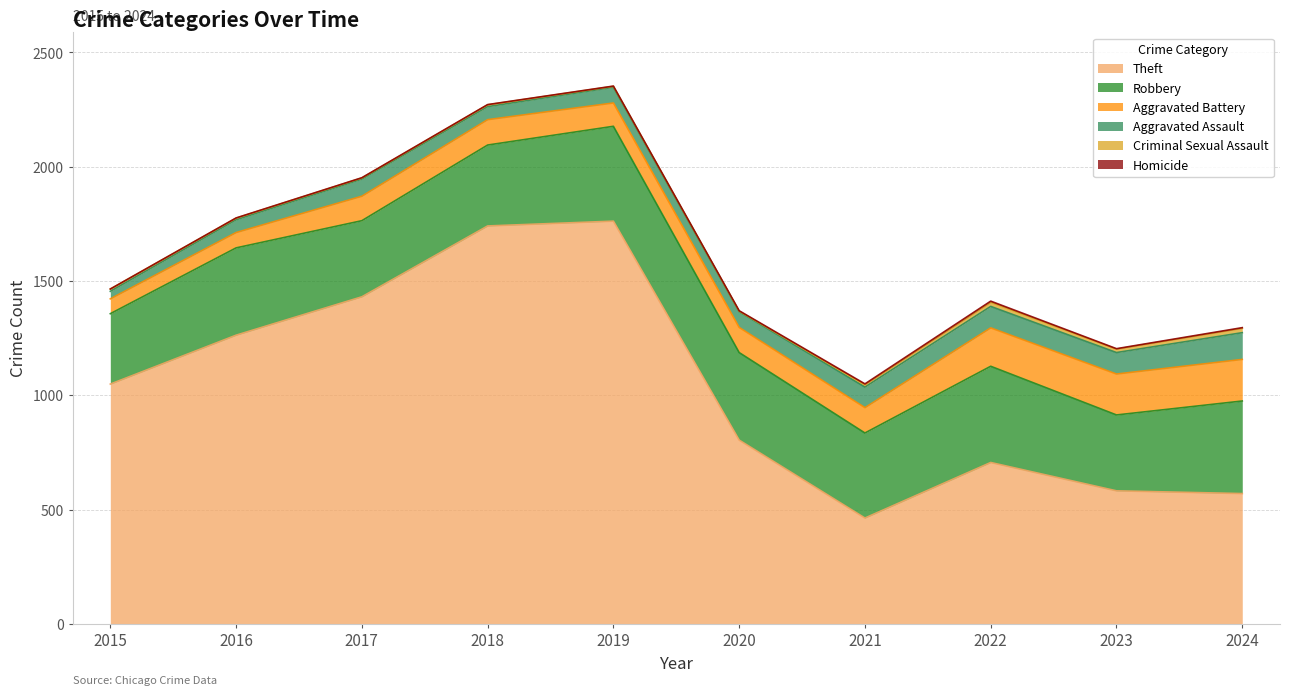

Reading left to right, list all the values displayed in this chart.

Theft: 2015=1049	2016=1263	2017=1431	2018=1741	2019=1762	2020=804	2021=463	2022=706	2023=582	2024=570
Robbery: 2015=308	2016=382	2017=333	2018=354	2019=415	2020=383	2021=372	2022=421	2023=332	2024=405
Aggravated Battery: 2015=65	2016=67	2017=107	2018=111	2019=102	2020=110	2021=111	2022=168	2023=179	2024=182
Aggravated Assault: 2015=33	2016=56	2017=75	2018=57	2019=69	2020=69	2021=90	2022=94	2023=94	2024=117
Criminal Sexual Assault: 2015=10	2016=7	2017=5	2018=8	2019=4	2020=2	2021=10	2022=18	2023=15	2024=19
Homicide: 2015=0	2016=1	2017=1	2018=1	2019=1	2020=2	2021=4	2022=5	2023=2	2024=3